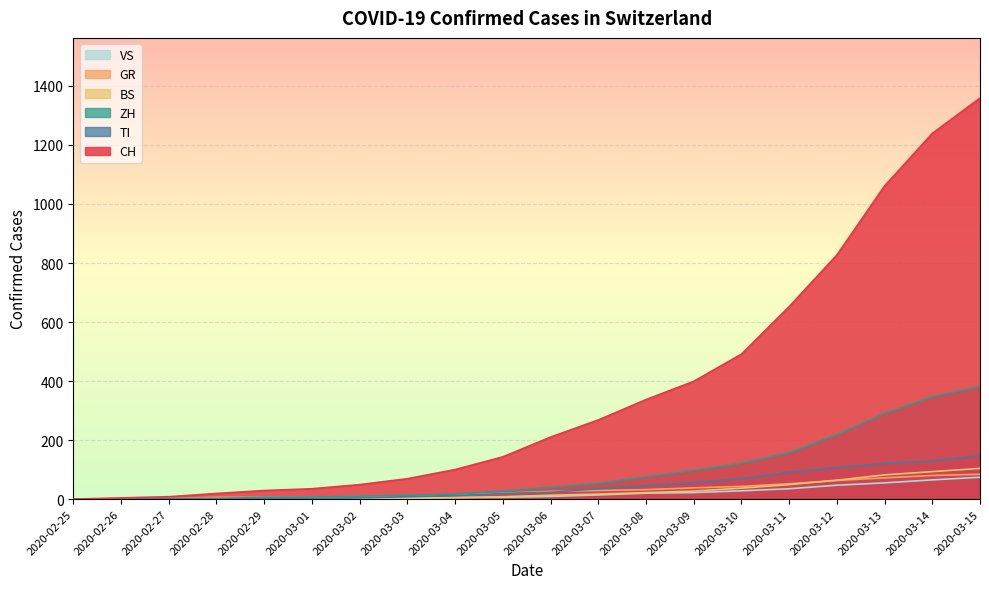

True or false: CH has more than 2 interior local peaks.

False